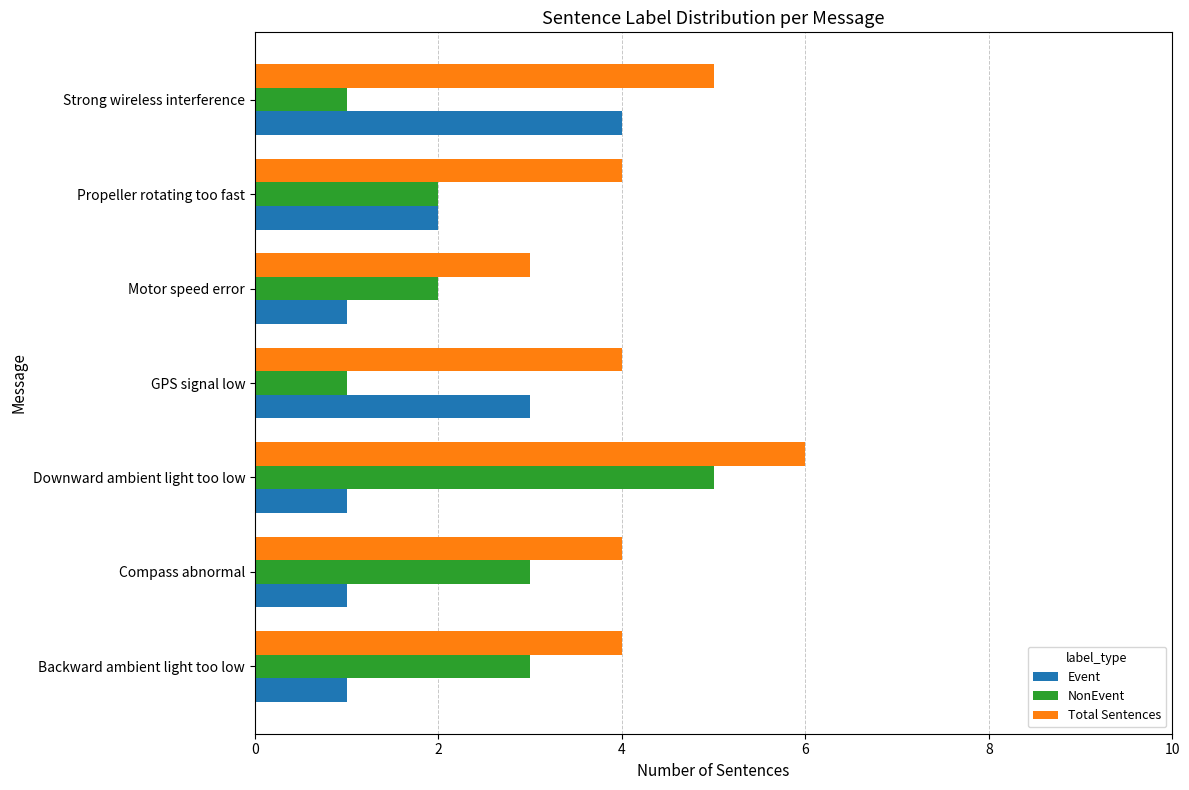

Which series has the widest spread of values?

NonEvent